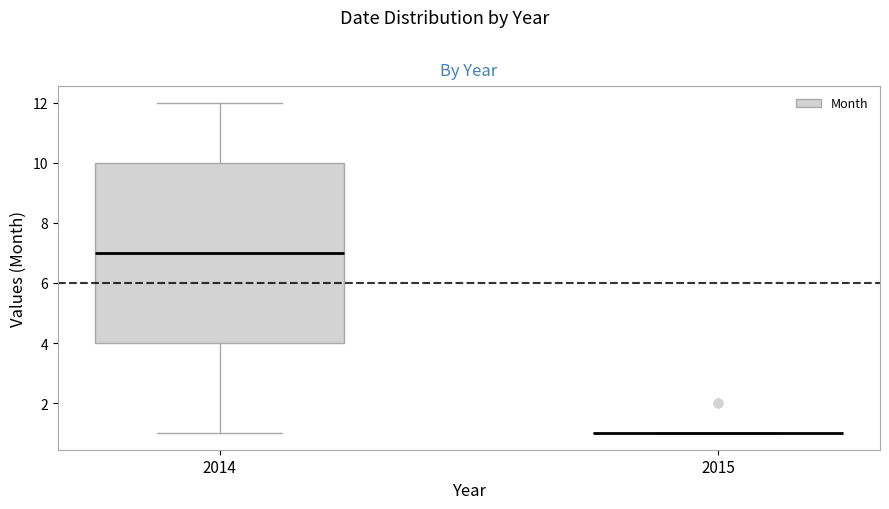

Reading left to right, transcribe this box plot: for each box, give where its median line is, the range the box spans, and where its two whiskers end, as read against the y-axis. The values are not printed on the chart, so give them approximately, as read against the axis.

2014: median 7, box 4 to 10, whiskers 1 to 12
2015: box collapsed to a line at 1, whiskers 1 to 1